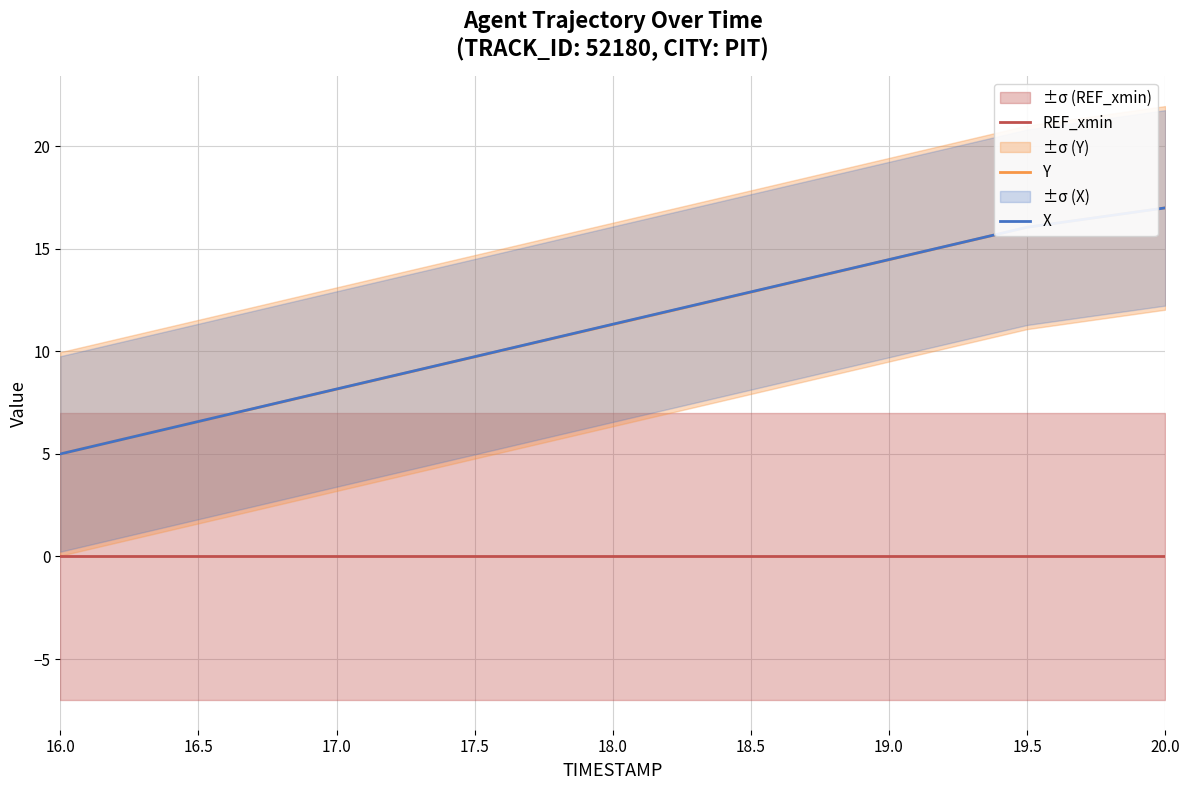

True or false: Y has a value of 9.7 at 17.5.

True